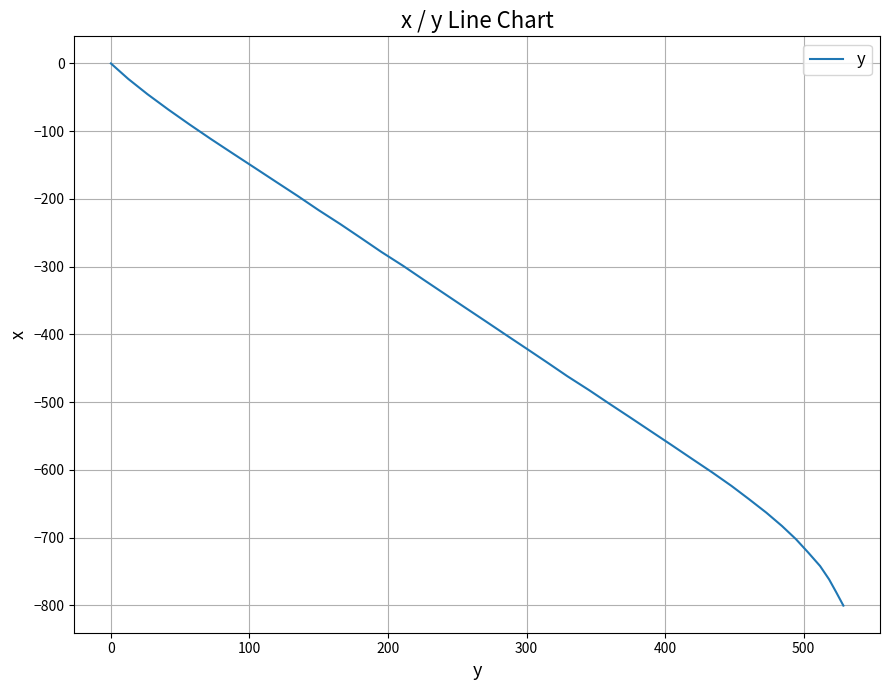

How many values are below -400?

21